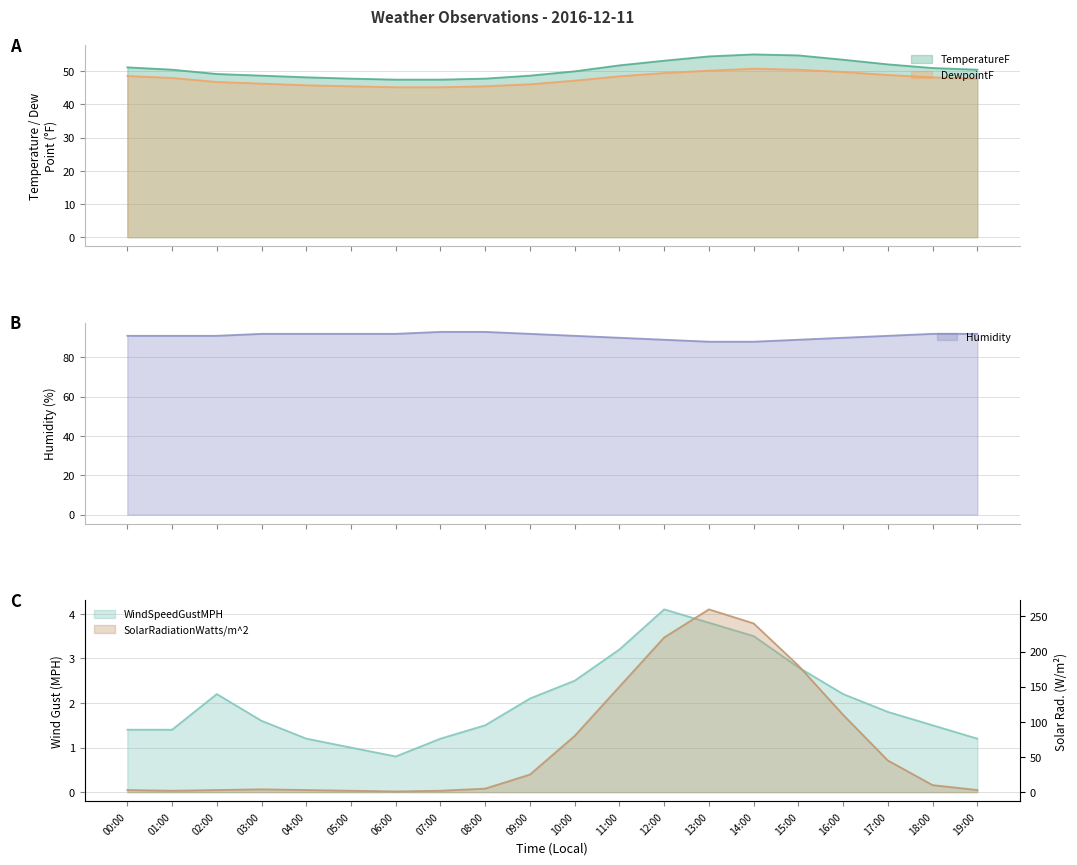

True or false: SolarRadiationWatts/m^2 has more than 0 interior local peaks.

True